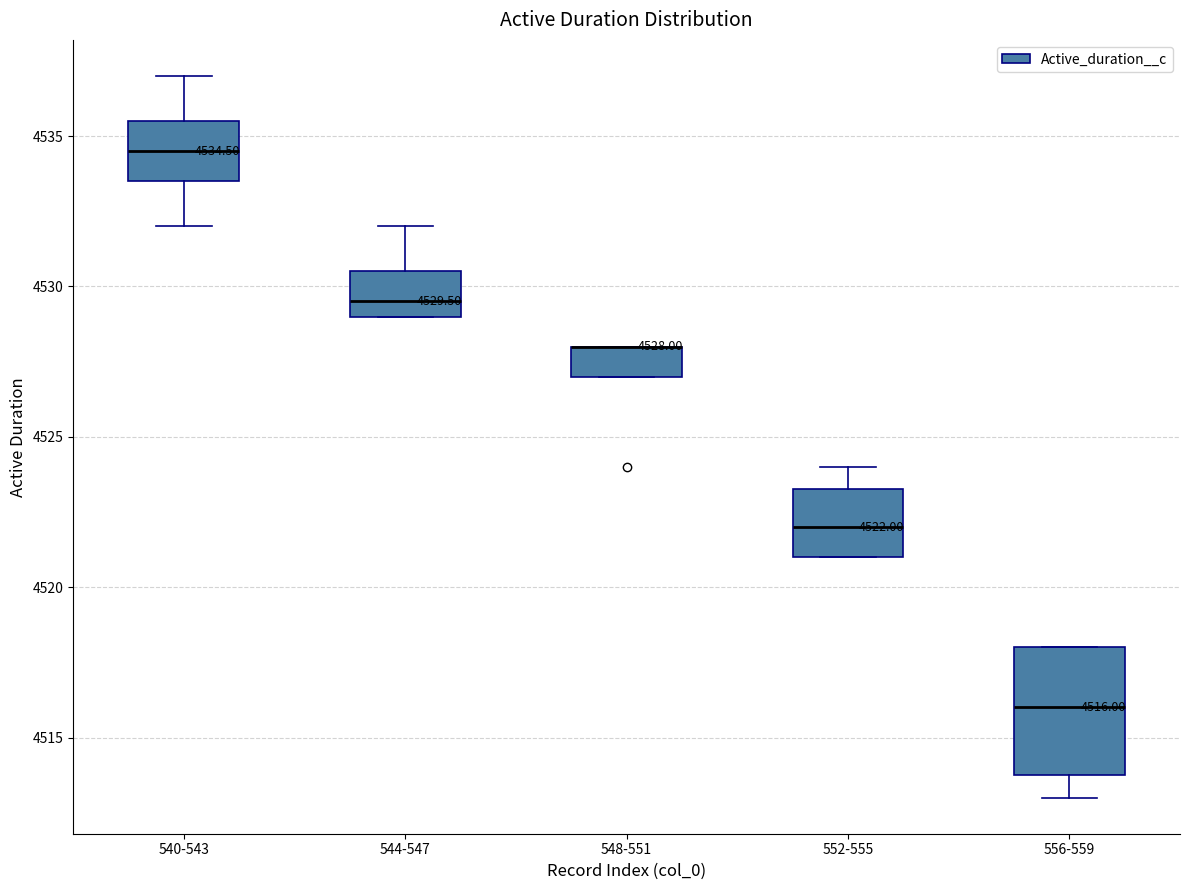

Which box is the tallest, from its lower edge to its upper edge?

556-559